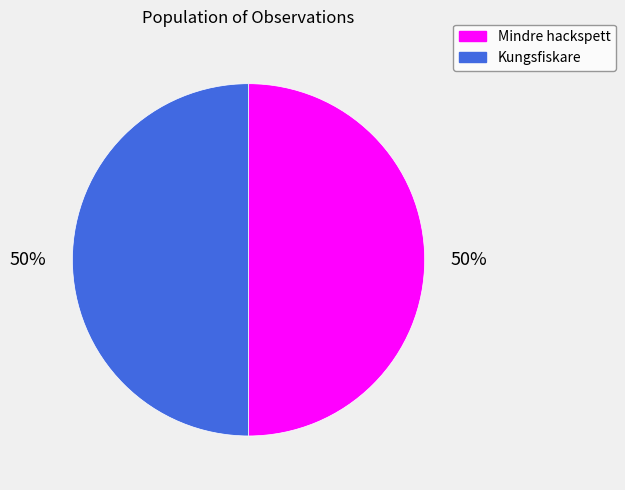

Approximately how many times larger is the value at Kungsfiskare compared to Mindre hackspett?

1.0